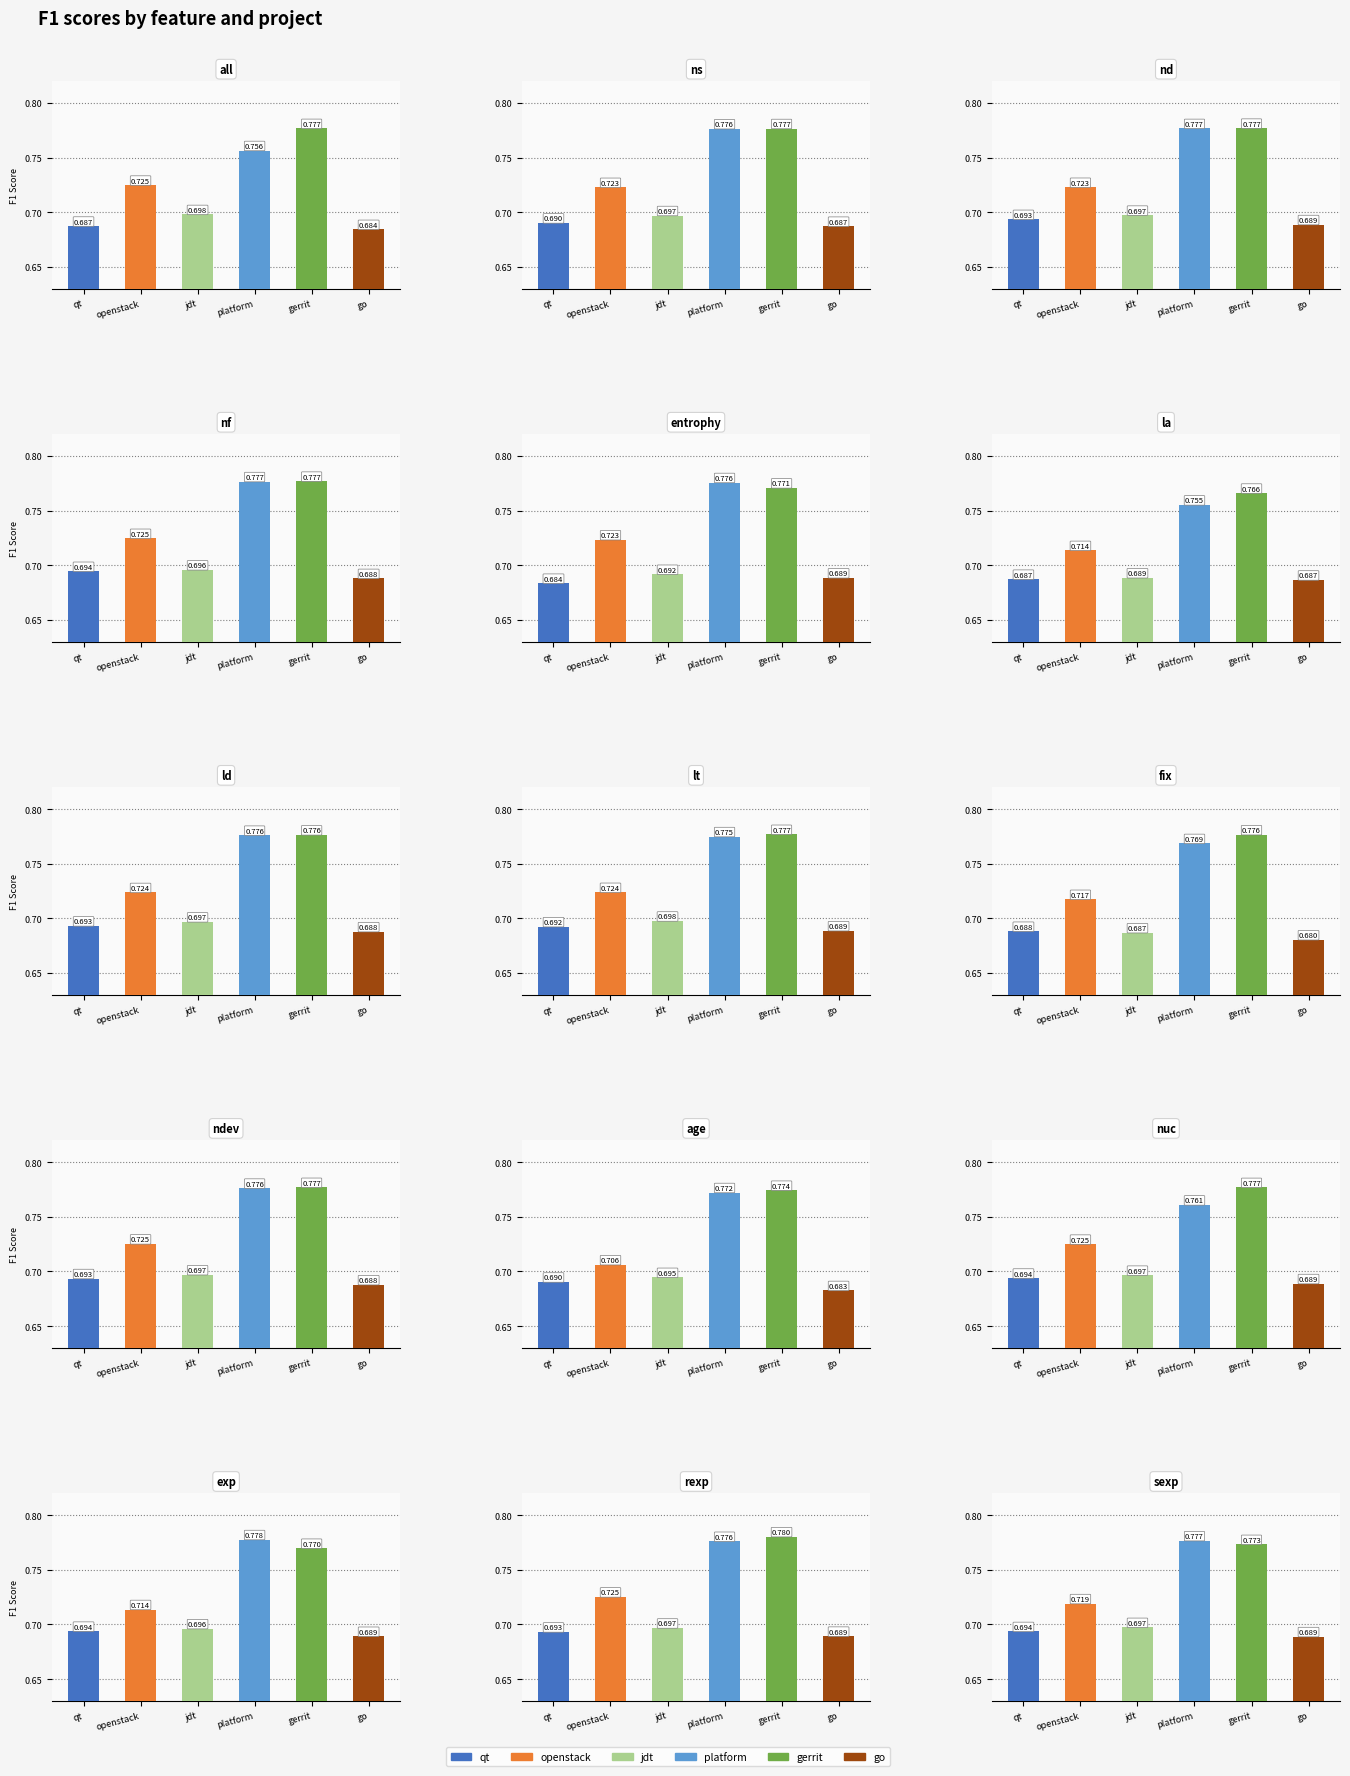

What is the difference between the highest and lowest values at ndev?

0.1